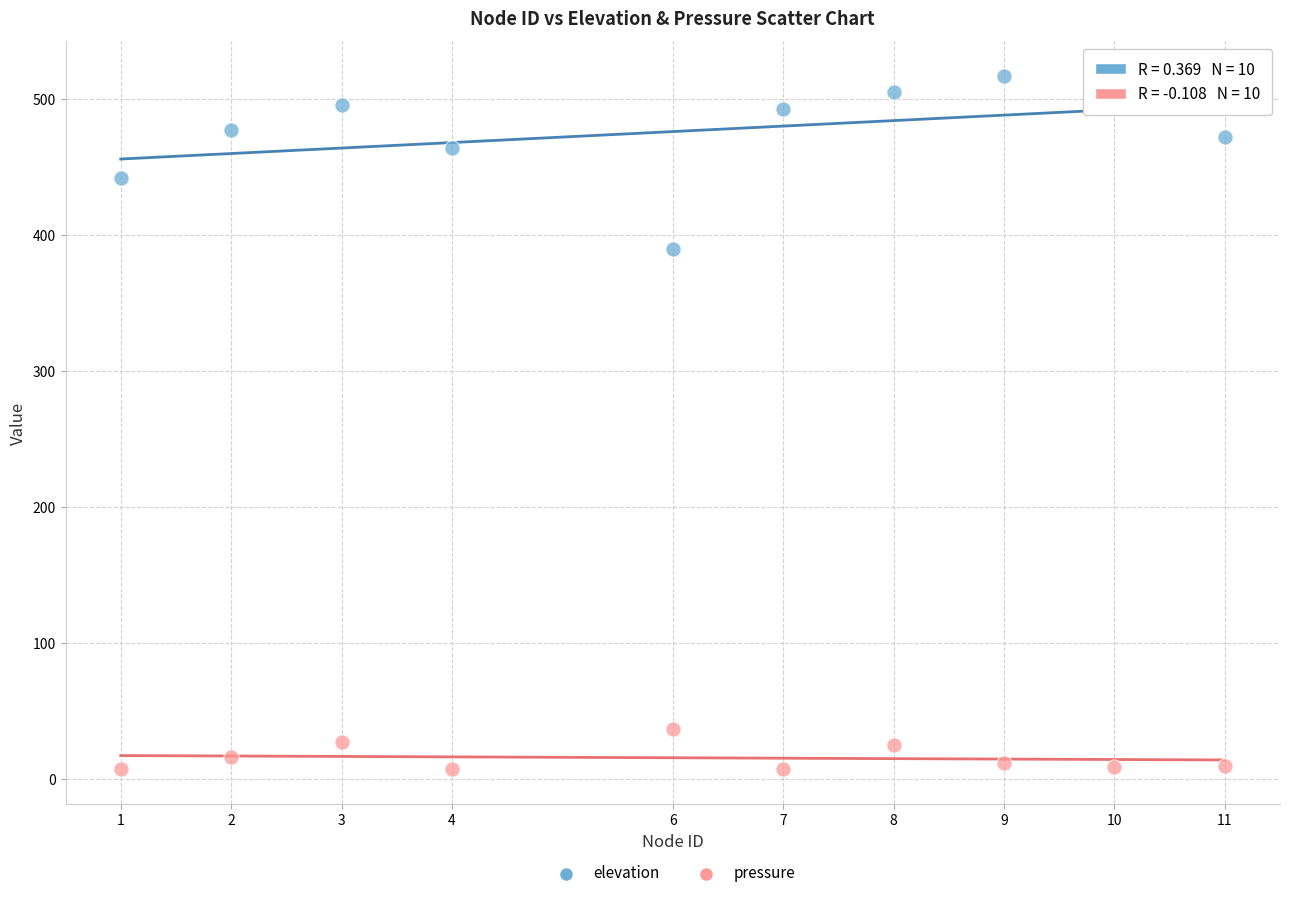

Which series has the widest spread of Y values?

elevation